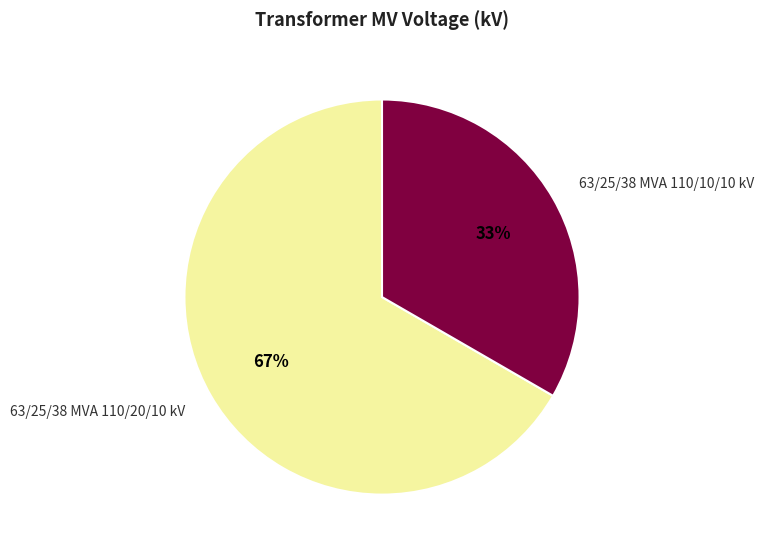

To the nearest percent, what portion does 63/25/38 MVA 110/20/10 kV represent?

67%